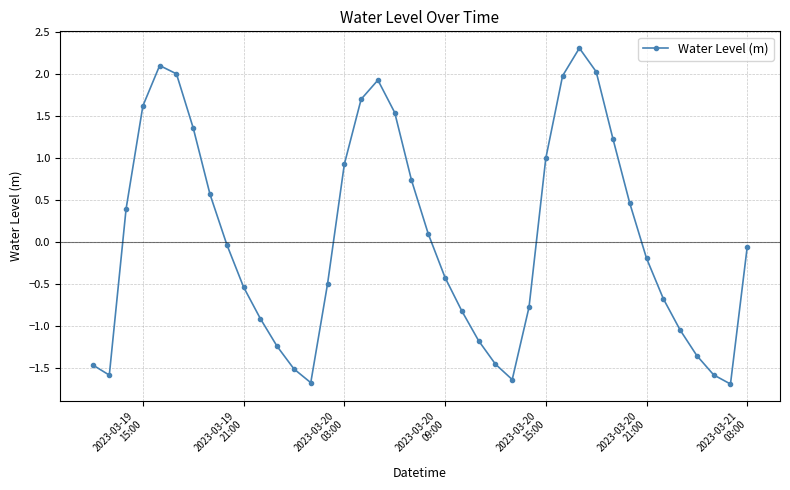

What is the value of the 5th point from the left?

2.1